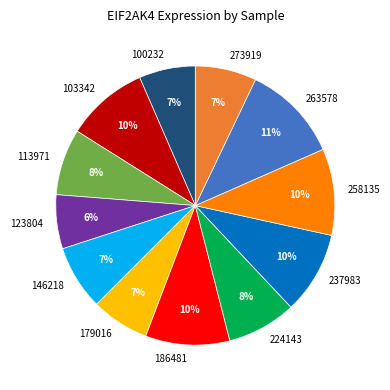

Approximately how many times larger is the value at 113971 compared to 179016?

1.1